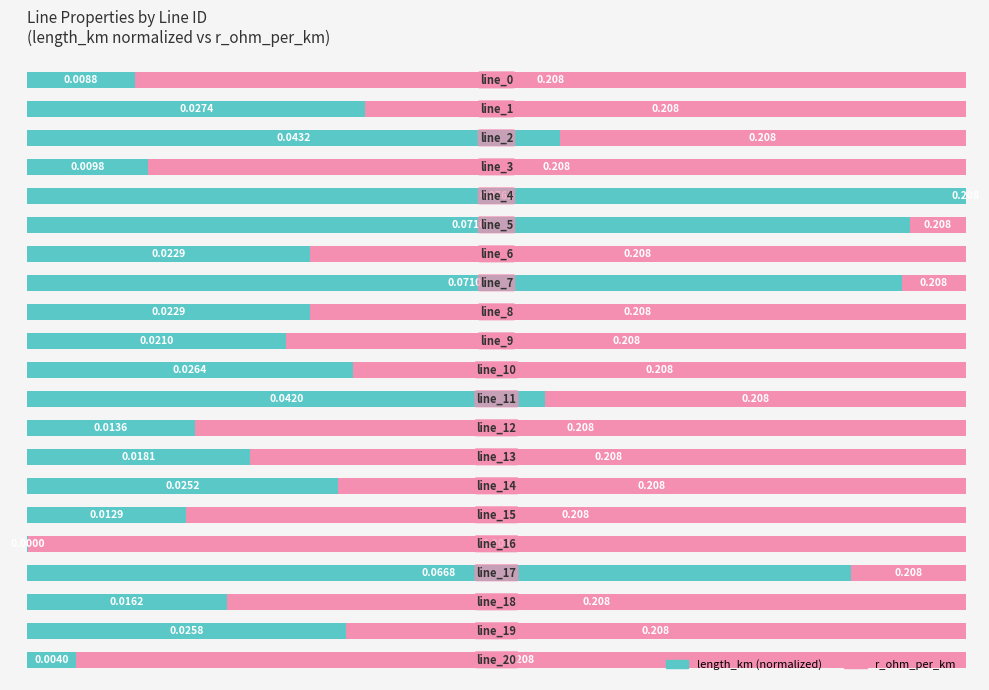

Reading left to right, what are all the values shown in this chart?

length_km (normalized %): 0=11.5	1=36.0	2=56.7	3=12.8	4=100.0	5=94.0	6=30.1	7=93.2	8=30.1	9=27.6	10=34.7	11=55.2	12=17.9	13=23.8	14=33.1	15=16.9	16=0.0	17=87.7	18=21.2	19=33.9	20=5.2
r_ohm_per_km (remainder %): 0=88.5	1=64.0	2=43.3	3=87.2	4=0.0	5=6.0	6=69.9	7=6.8	8=69.9	9=72.4	10=65.3	11=44.8	12=82.1	13=76.2	14=66.9	15=83.1	16=100.0	17=12.3	18=78.8	19=66.1	20=94.8